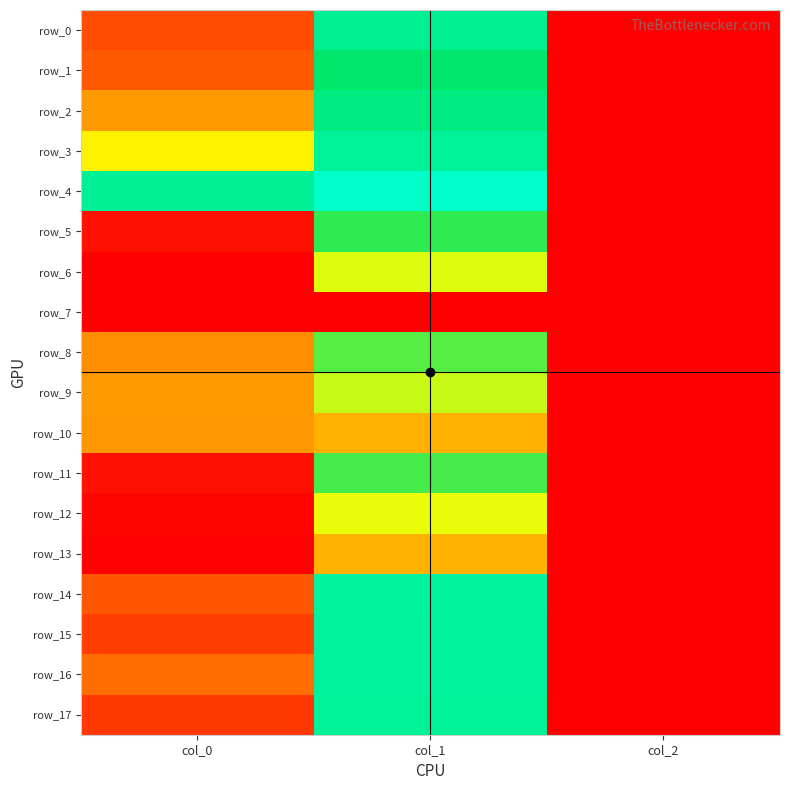

List the series in order of their peak value, highest first.

row_6, row_13, row_12, row_5, row_11, row_17, row_15, row_0, row_14, row_1, row_16, row_8, row_10, row_2, row_9, row_3, row_4, row_7